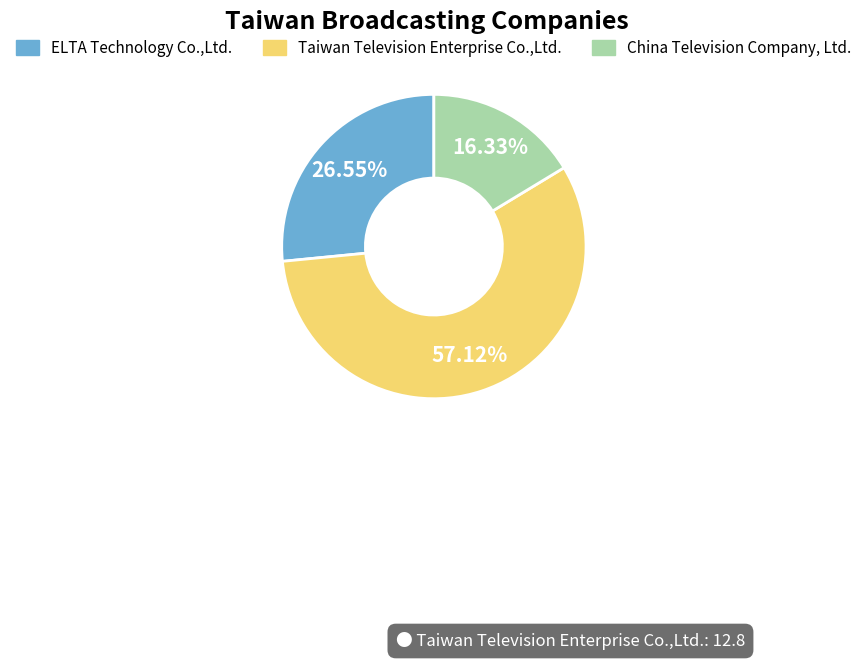

To the nearest percent, what percentage of the pie is Taiwan Television Enterprise Co.,Ltd.?

57%